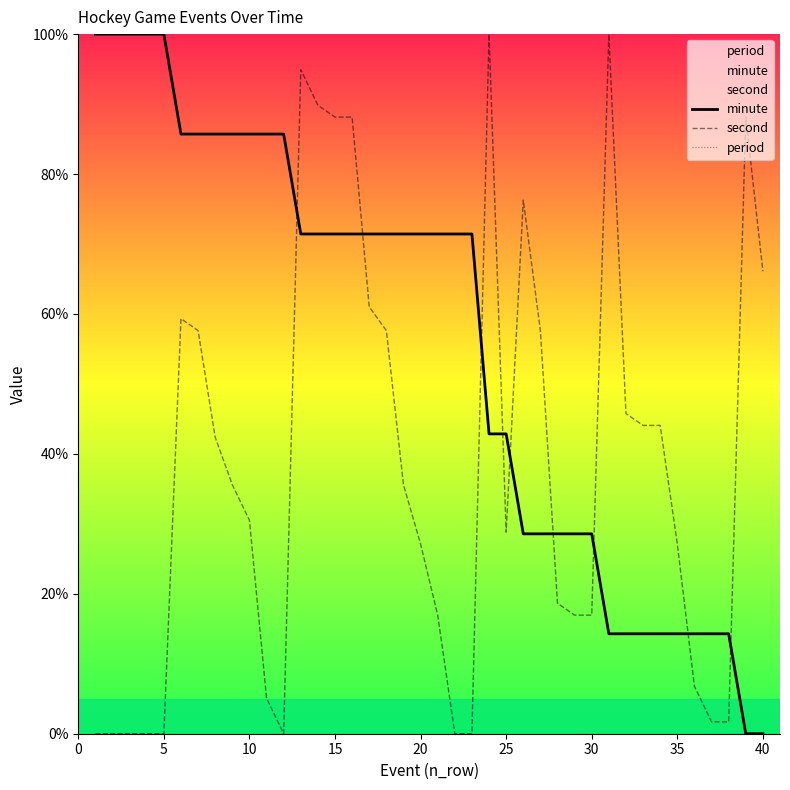

Which series ends up on top after the final intersection of minute and second?

second